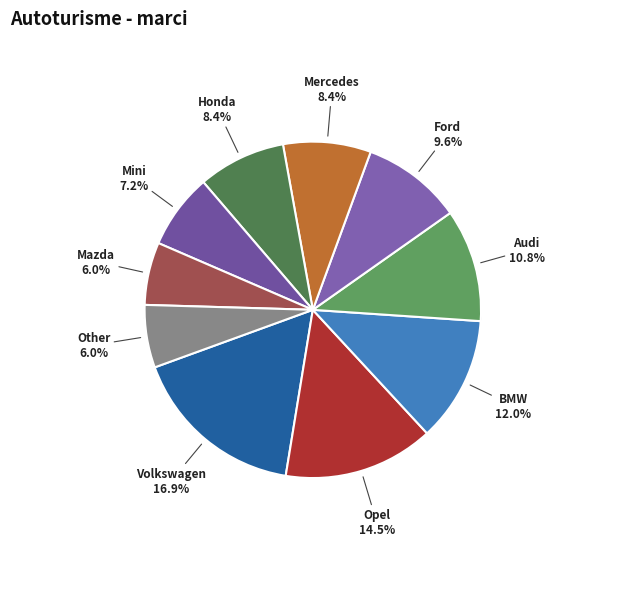

Is Mini the majority of the pie?

No